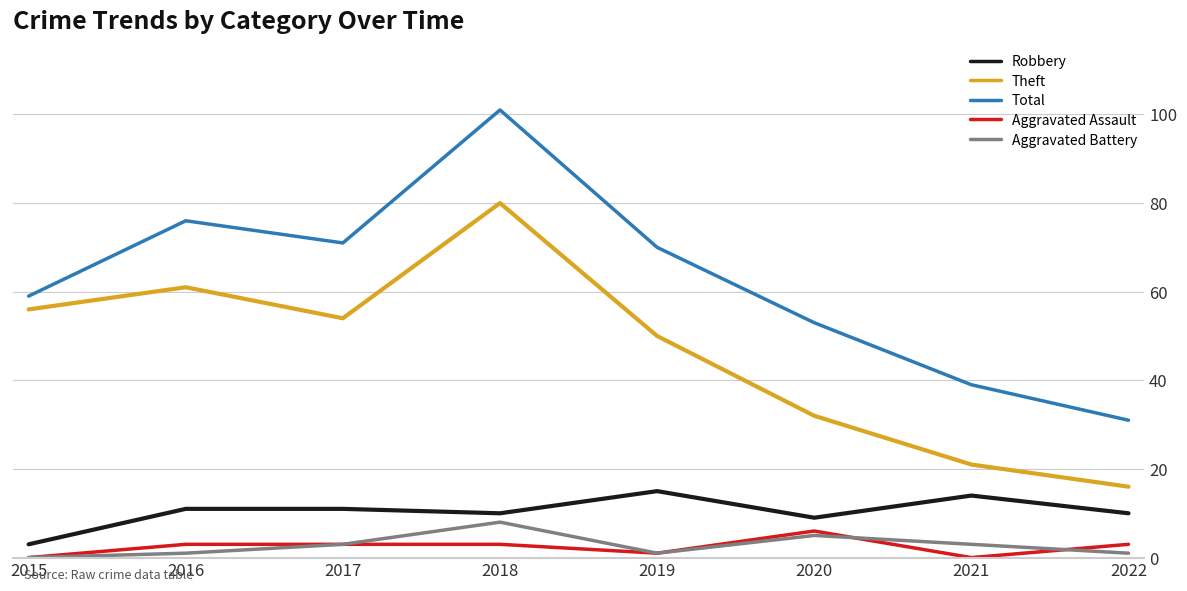

True or false: Aggravated Assault and Theft cross at least once.

False